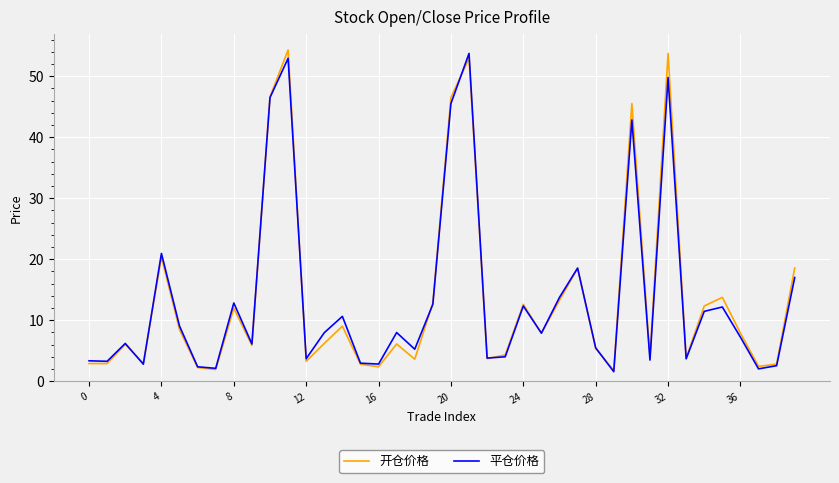

What is the smallest value displayed?

1.6